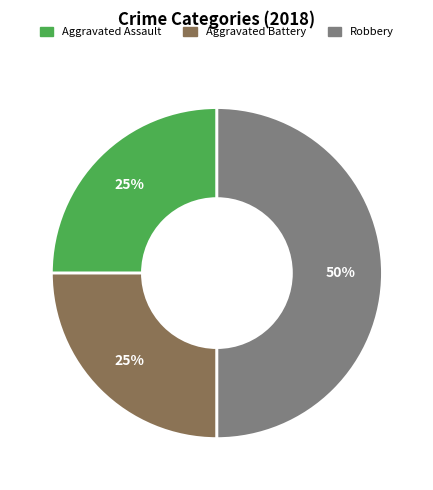

To the nearest percent, what portion does Aggravated Battery represent?

25%